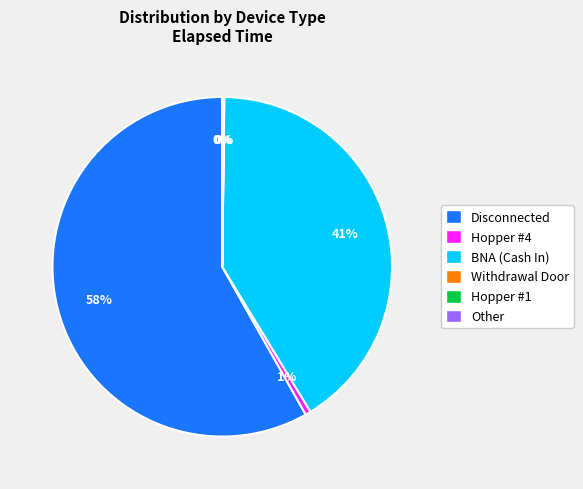

What is the ratio of the value at BNA (Cash In) to the value at Disconnected?

0.7